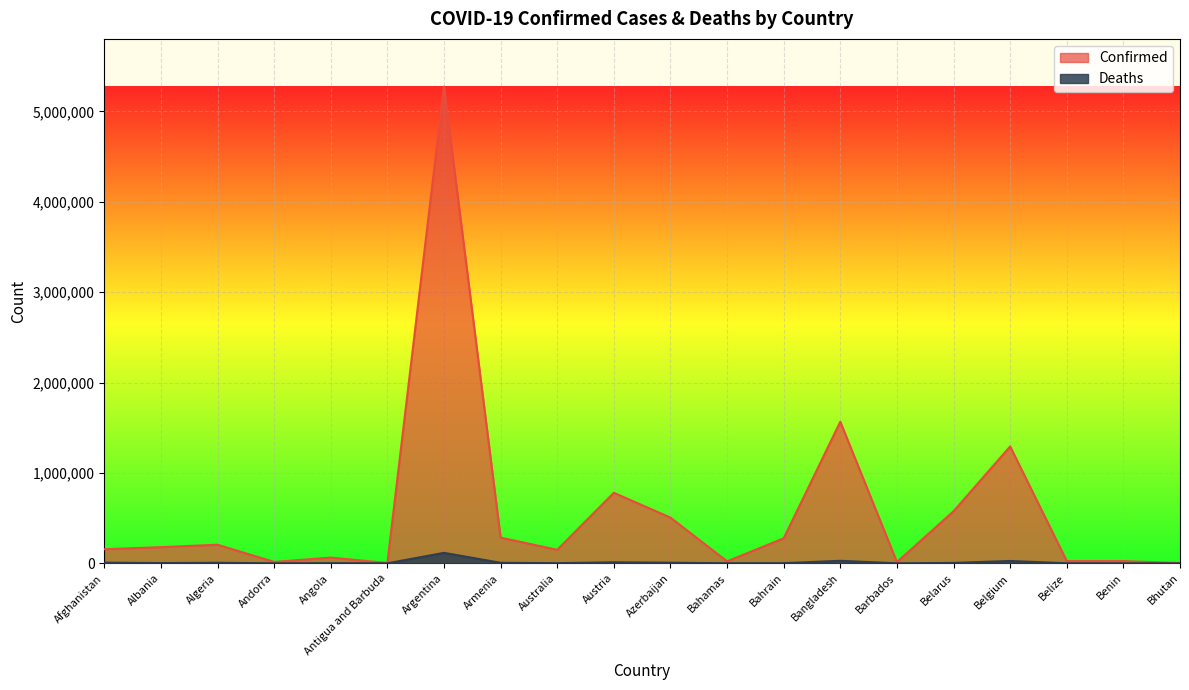

At which category does Deaths reach its first local valley?

Albania